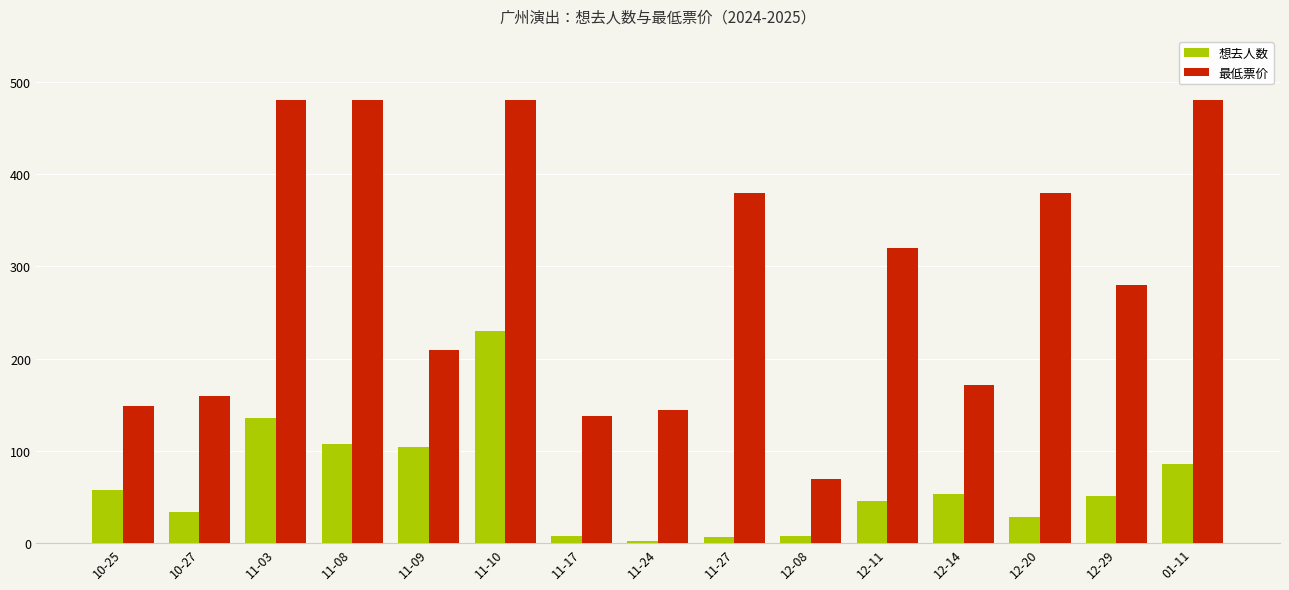

What is the total value across all series at 11-09?

313.7